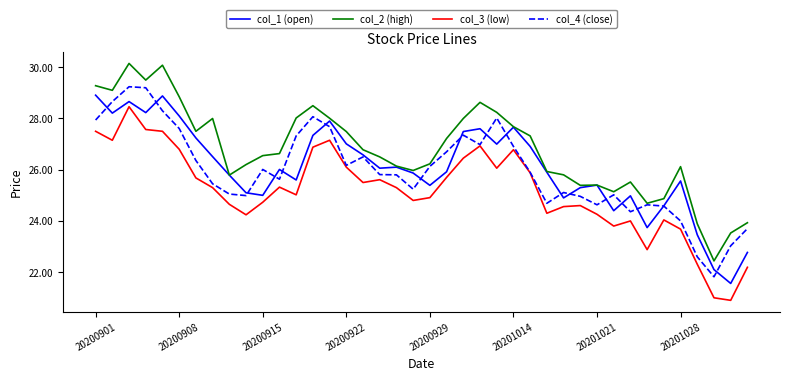

True or false: col_2 (high) and col_3 (low) cross at least once.

False